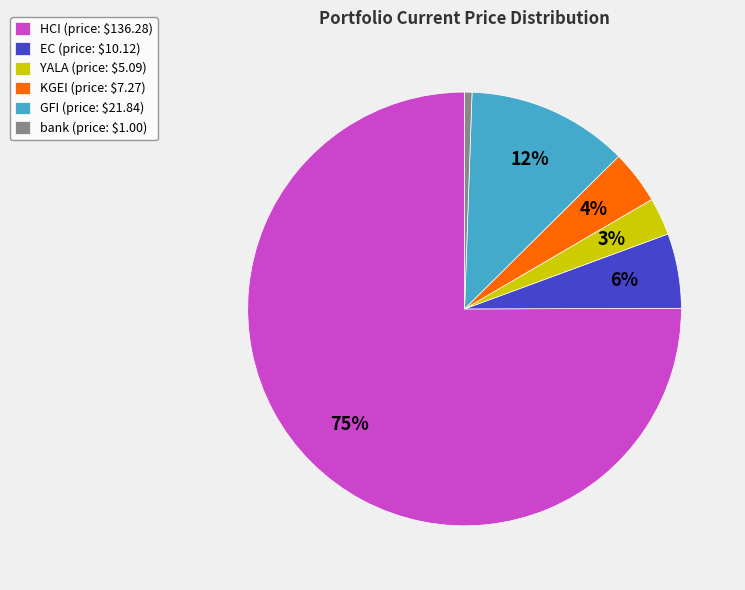

Which category has the biggest portion of the pie?

HCI